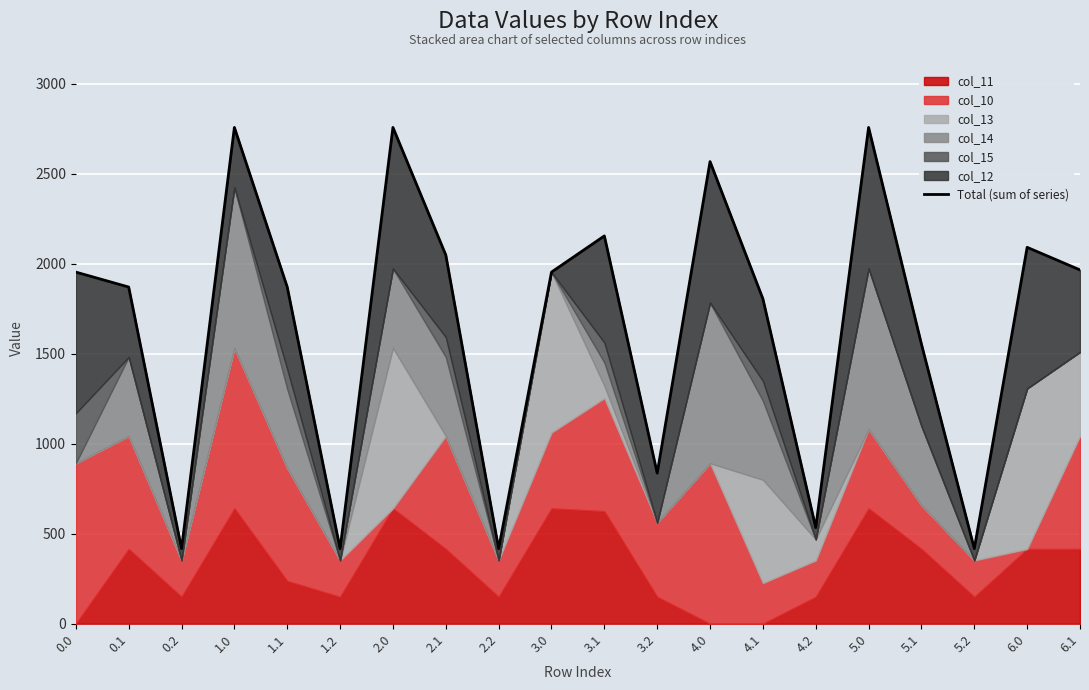

What is the change in value from 0.1 to 2.1?

+178.1